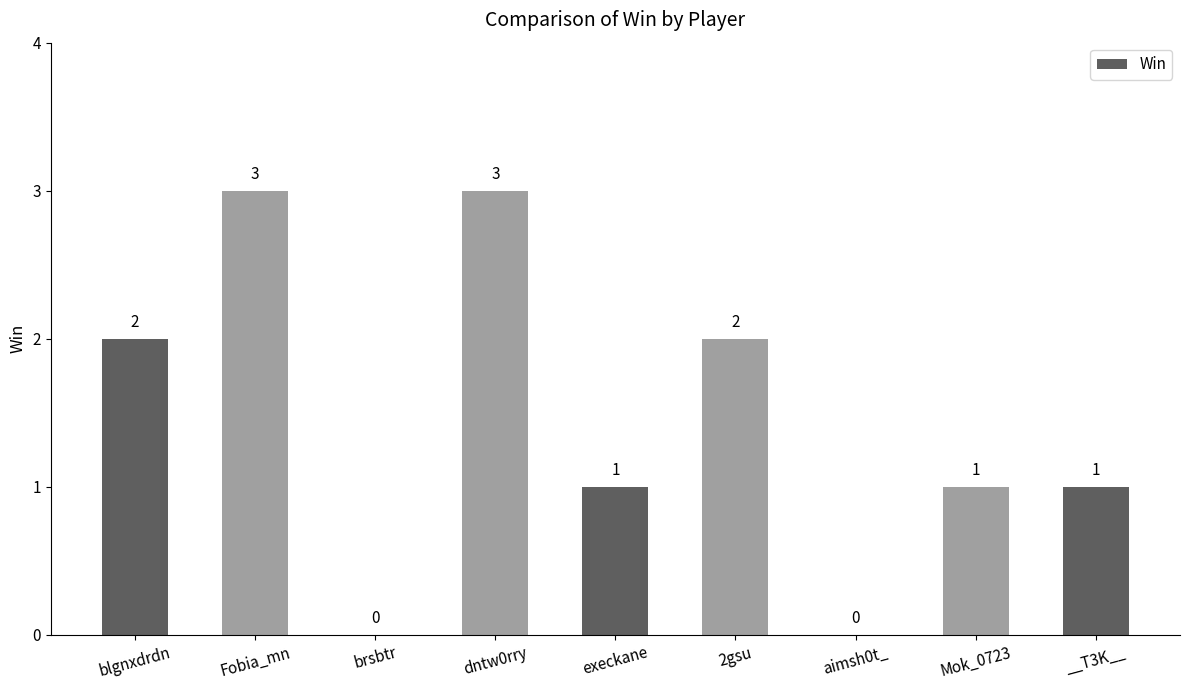

What is the greatest value displayed?

3